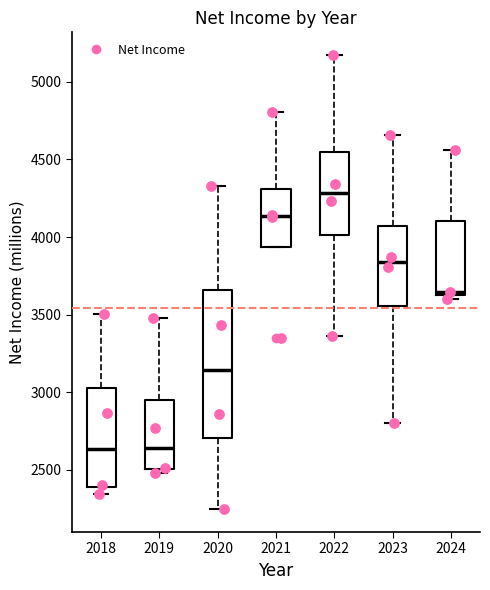

Reading left to right, transcribe this box plot: for each box, give where its median line is, the range the box spans, and where its two whiskers end, as read against the y-axis. The values are not printed on the chart, so give them approximately, as read against the axis.

2018: median 2650, box 2400 to 3050, whiskers 2350 to 3500
2019: median 2650, box 2500 to 2950, whiskers 2500 (just below the box's lower edge) to 3500
2020: median 3150, box 2700 to 3650, whiskers 2250 to 4350
2021: median 4150, box 3950 to 4300, whiskers 3950 to 4800
2022: median 4300, box 4000 to 4550, whiskers 3350 to 5150
2023: median 3850, box 3550 to 4050, whiskers 2800 to 4650
2024: median 3650, box 3600 to 4100, whiskers 3600 (just below the box's lower edge) to 4550